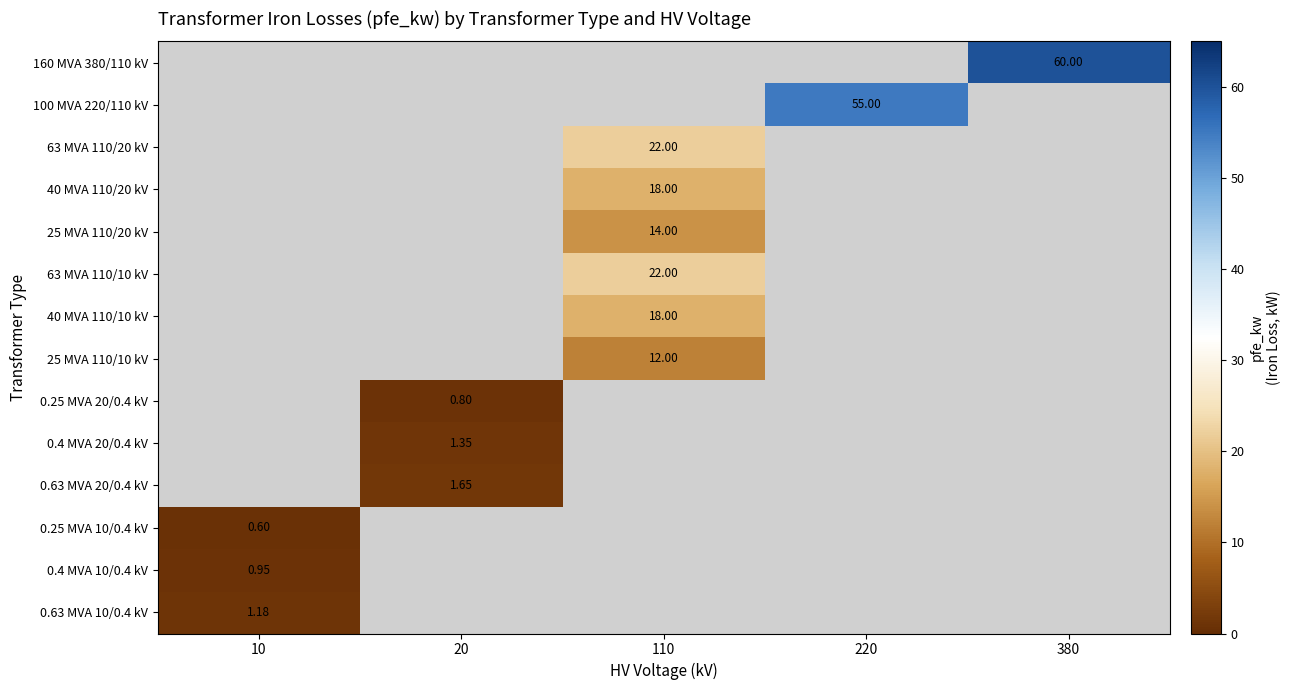

List the labels in order of 25 MVA 110/10 kV value, smallest first.

10, 20, 110, 220, 380